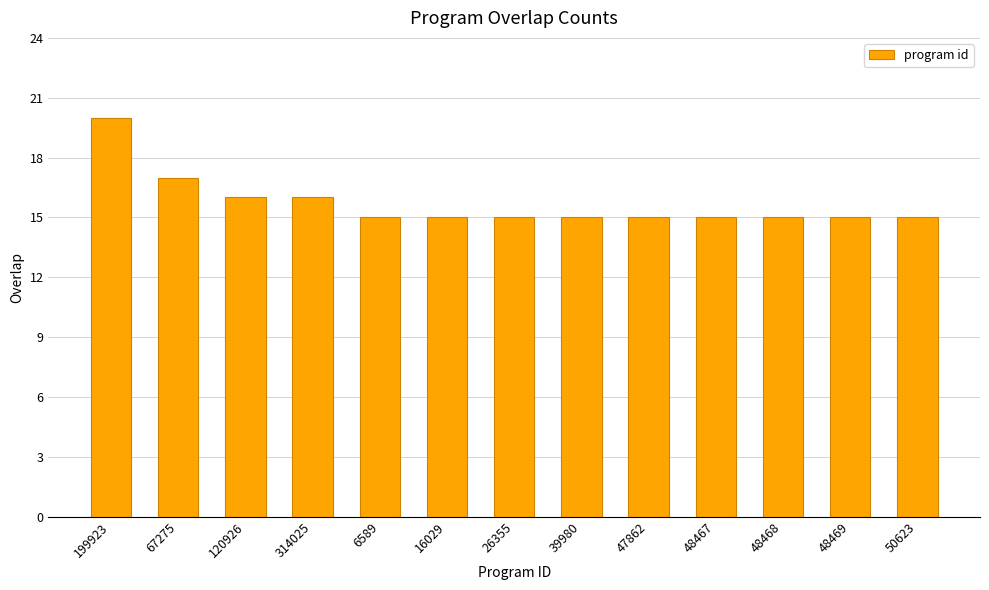

At which category does the chart reach its peak across all series?

199923